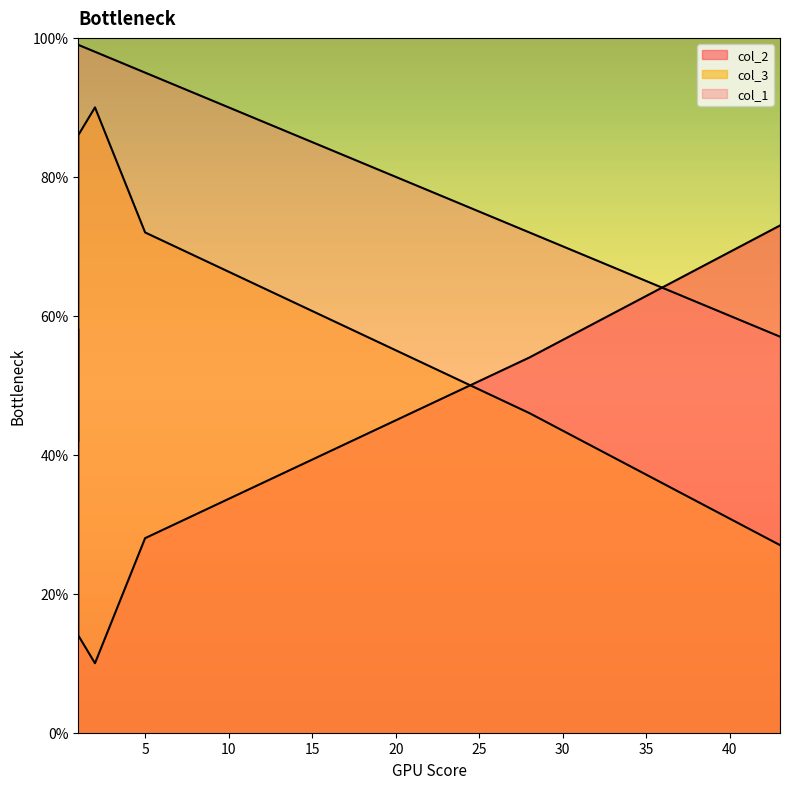

Rank the categories by col_2 value from highest to lowest.

43, 1, 28, 5, 1, 2